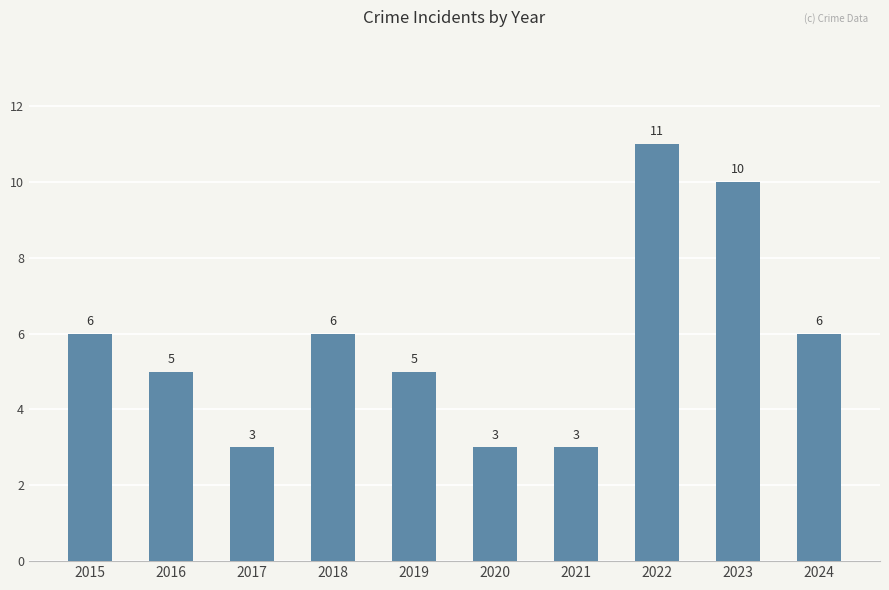

Count the values in the range 3 to 6.

8